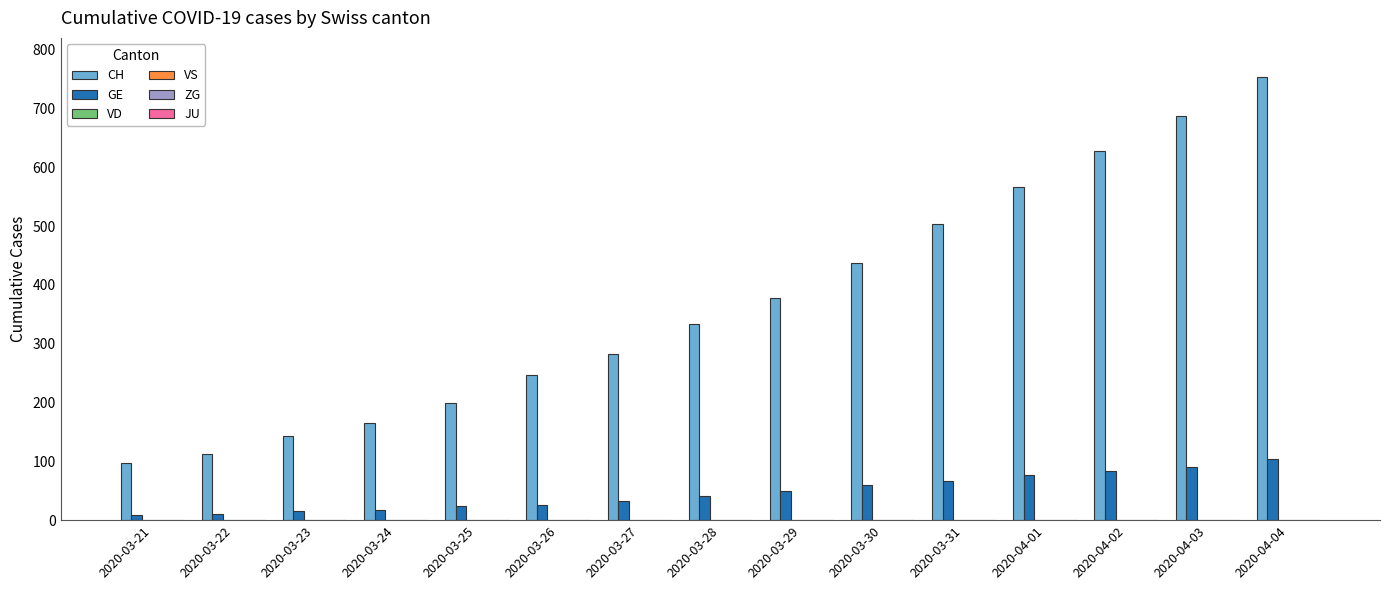

How many bars are there in each group?

2